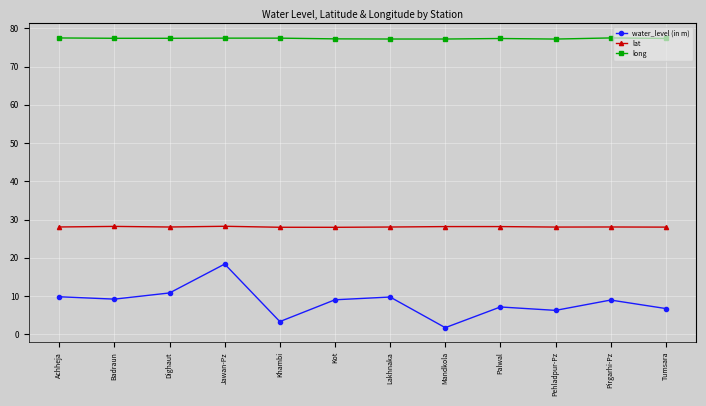

The lat series shows 6.4 at Mandkola. True or false?

False